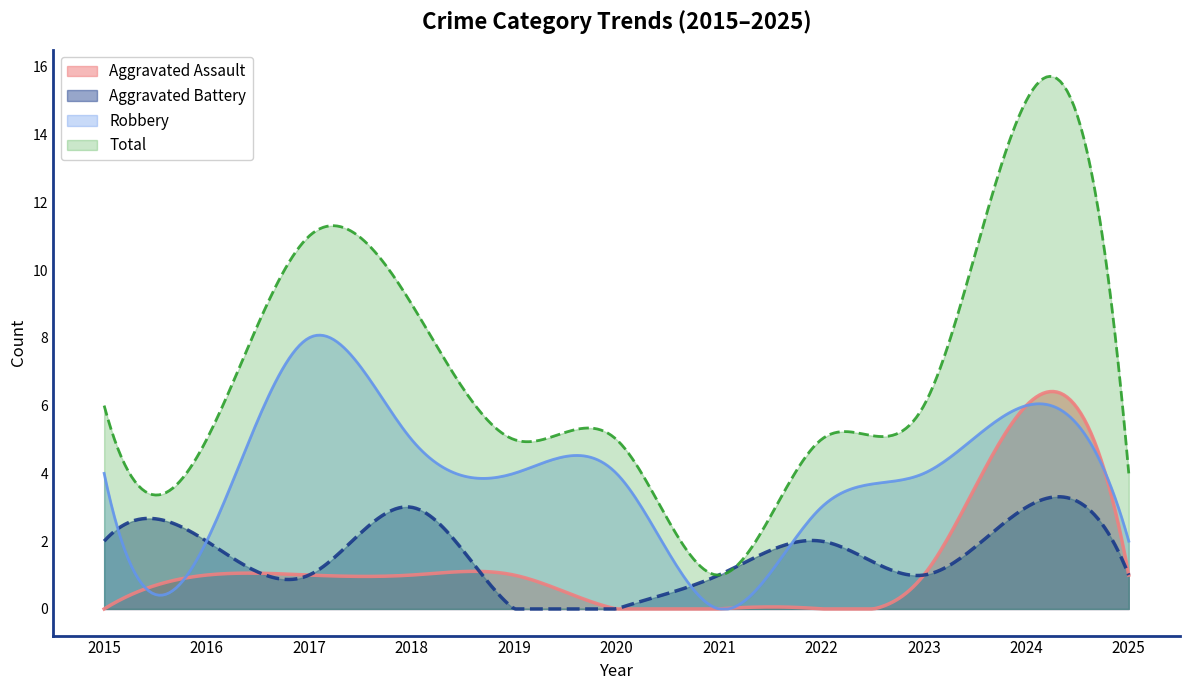

At 2017, list the series in order from smallest to largest.

Aggravated Assault, Aggravated Battery, Robbery, Total